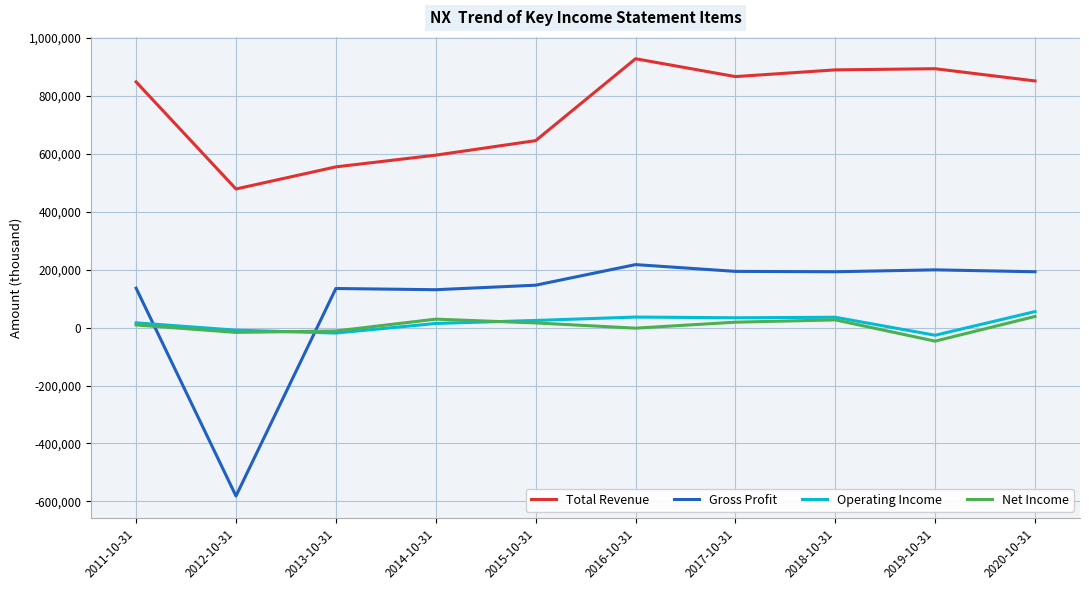

True or false: Net Income and Gross Profit intersect in this chart.

True